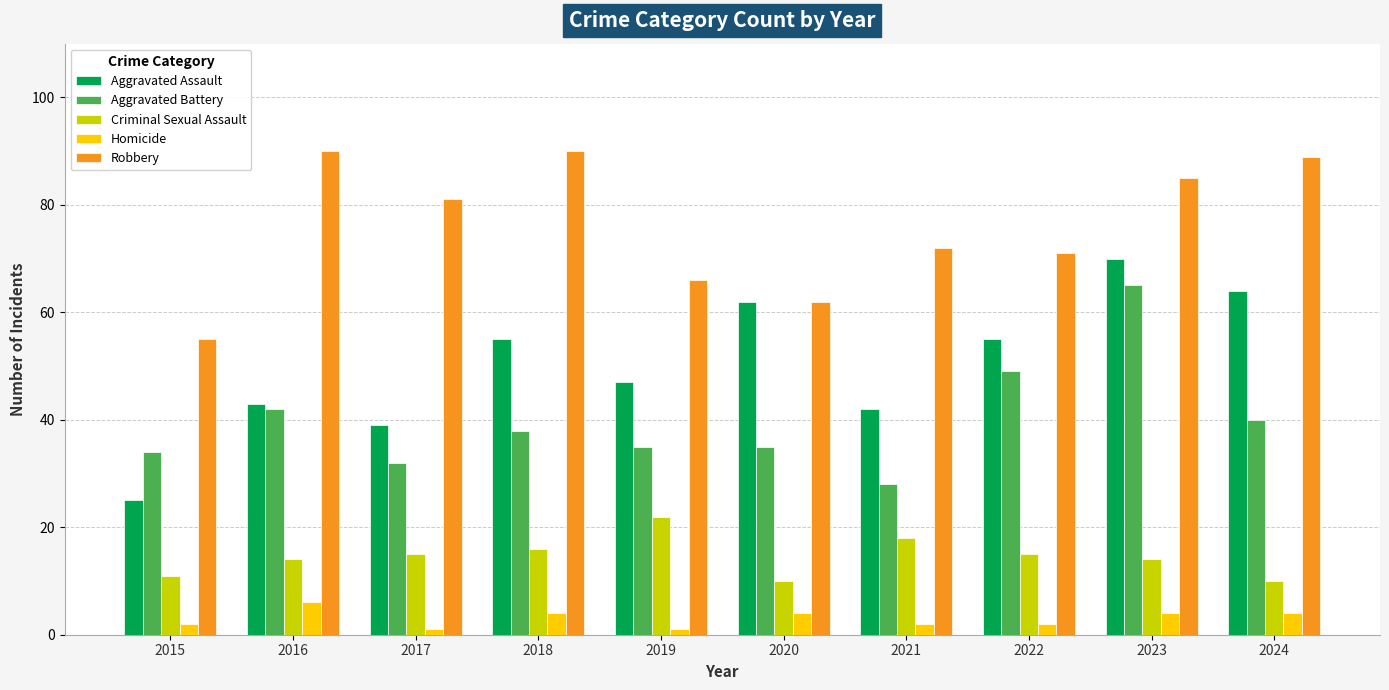

What is the greatest value displayed?

90